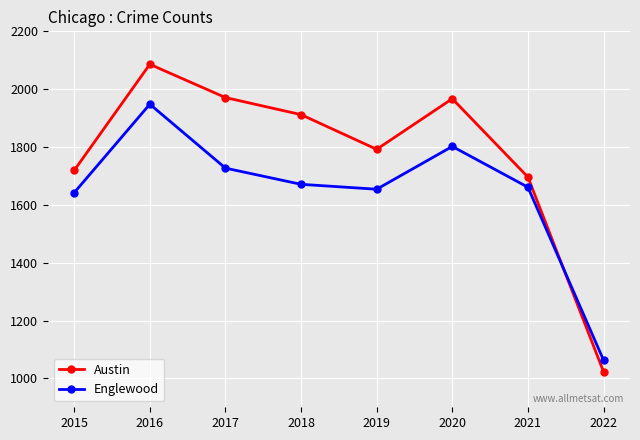

True or false: Austin has more than 1 interior local peaks.

True